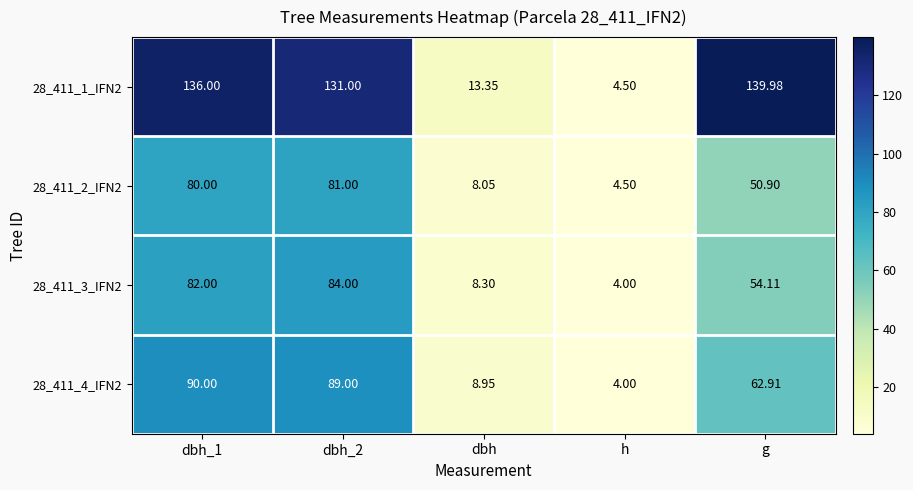

Which series has the largest range (max minus min)?

28_411_1_IFN2